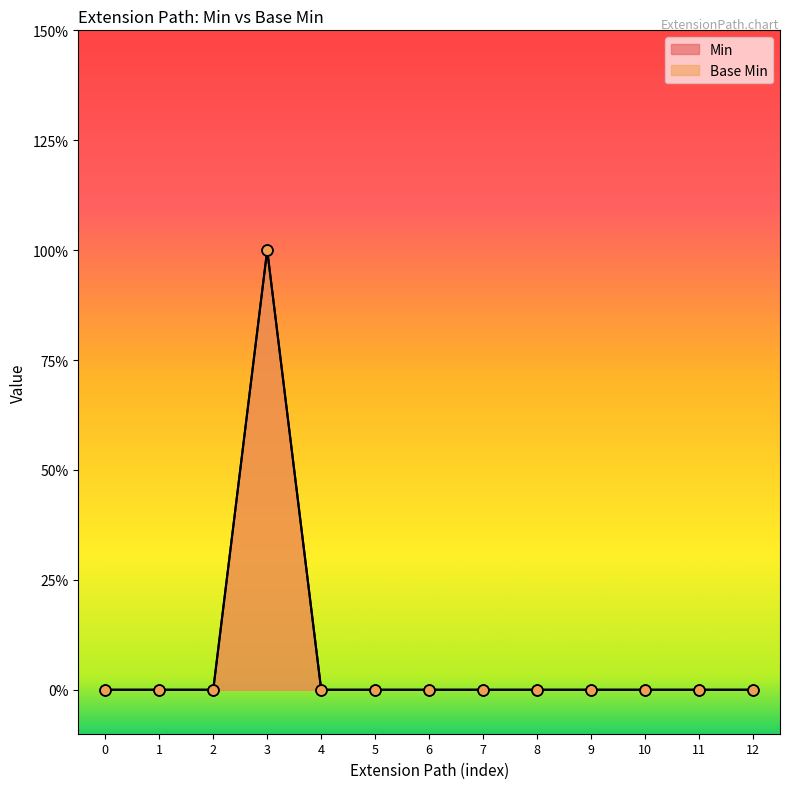

Which series has the largest Y range (max minus min)?

Min